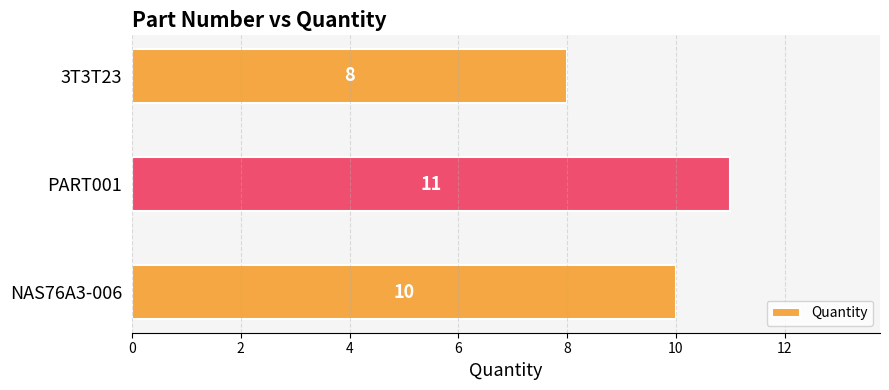

What is the difference between the maximum and minimum values?

3